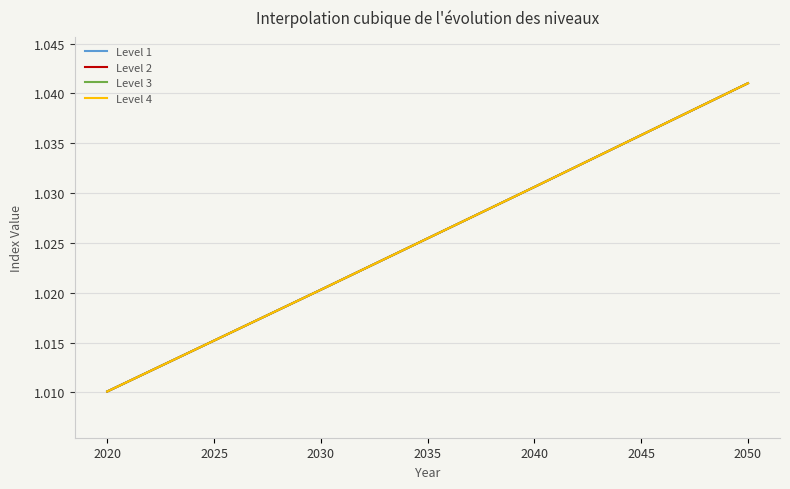

Is the value of Level 4 at 2025 greater than the value of Level 3 at 2030?

No